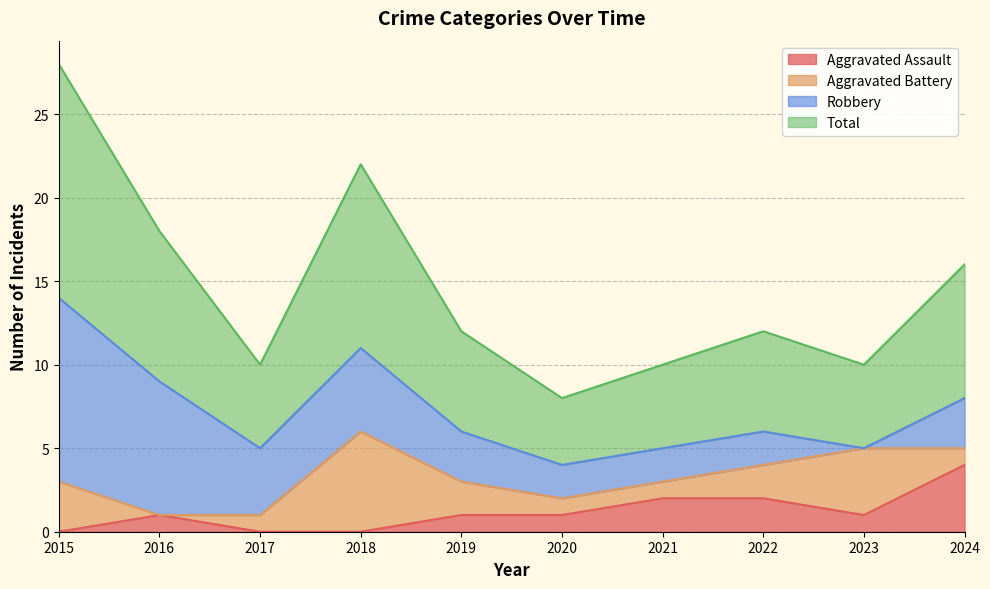

What is the average value of the Aggravated Assault series?

1